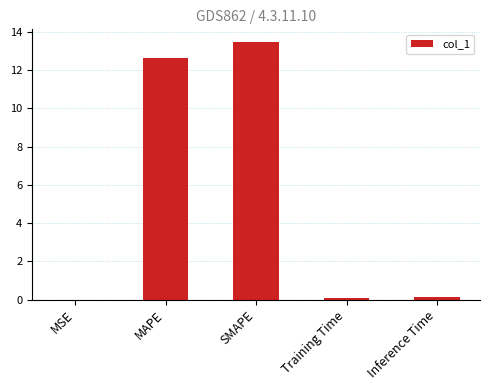

Which category has the highest value across all series?

SMAPE